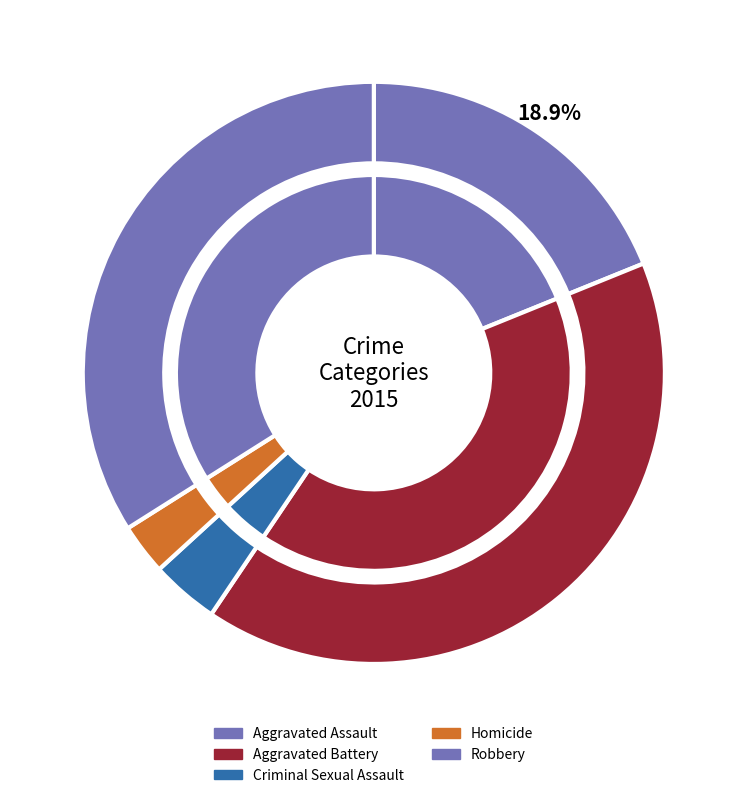

The Aggravated Battery slice represents 48% of the pie. True or false?

False